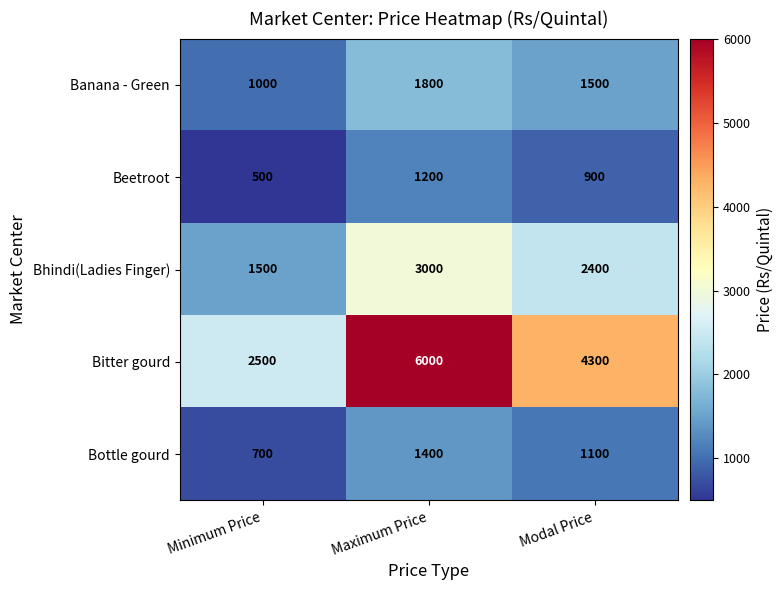

At how many categories does at least one series exceed 1154?

3